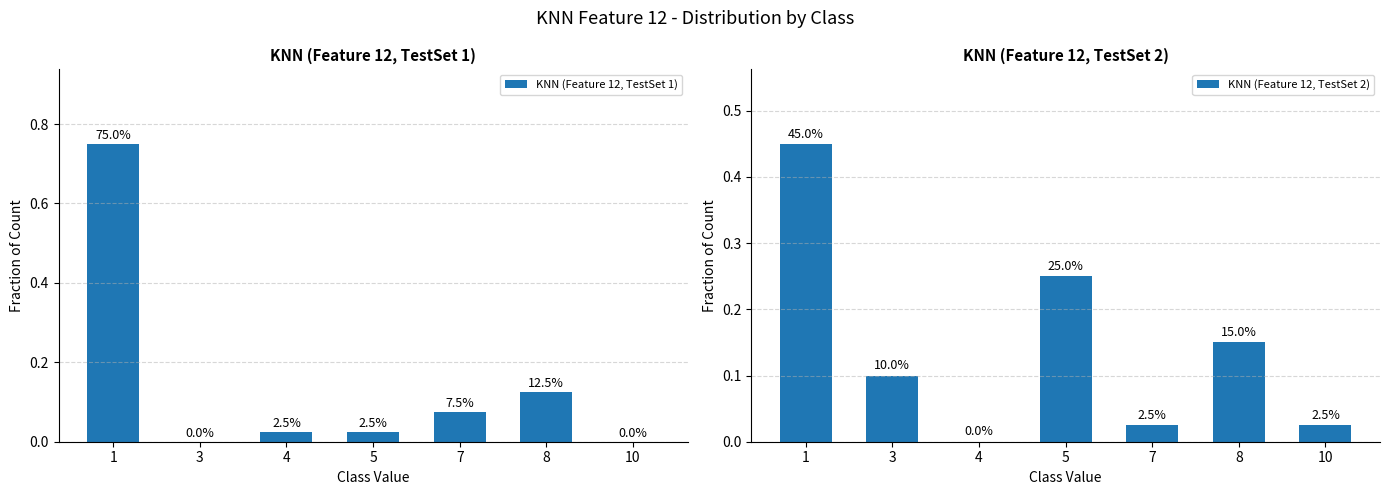

Does the chart contain stacked bars?

No